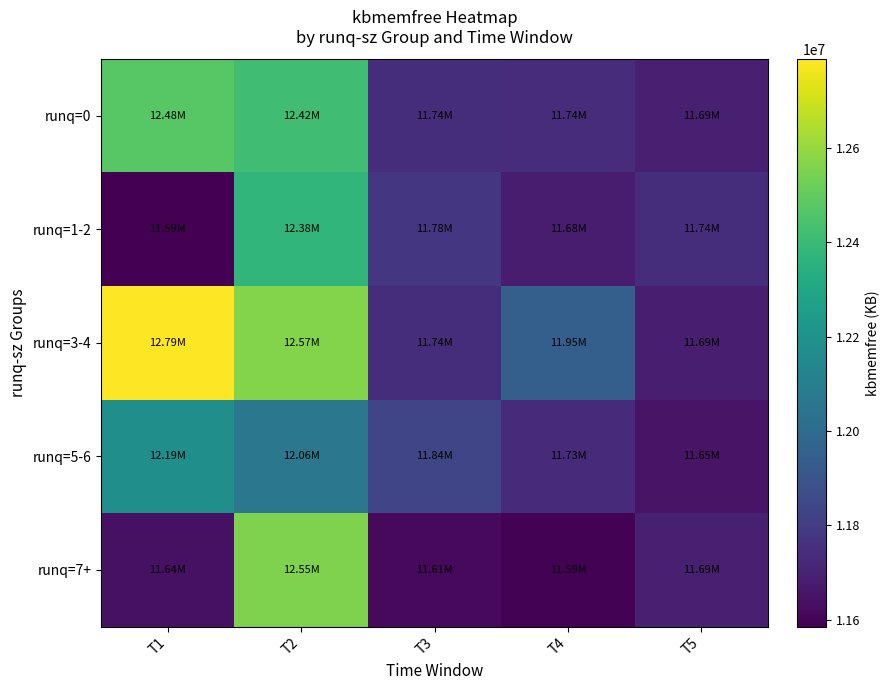

What is the spread (max minus min) of values at T5?

91554.7